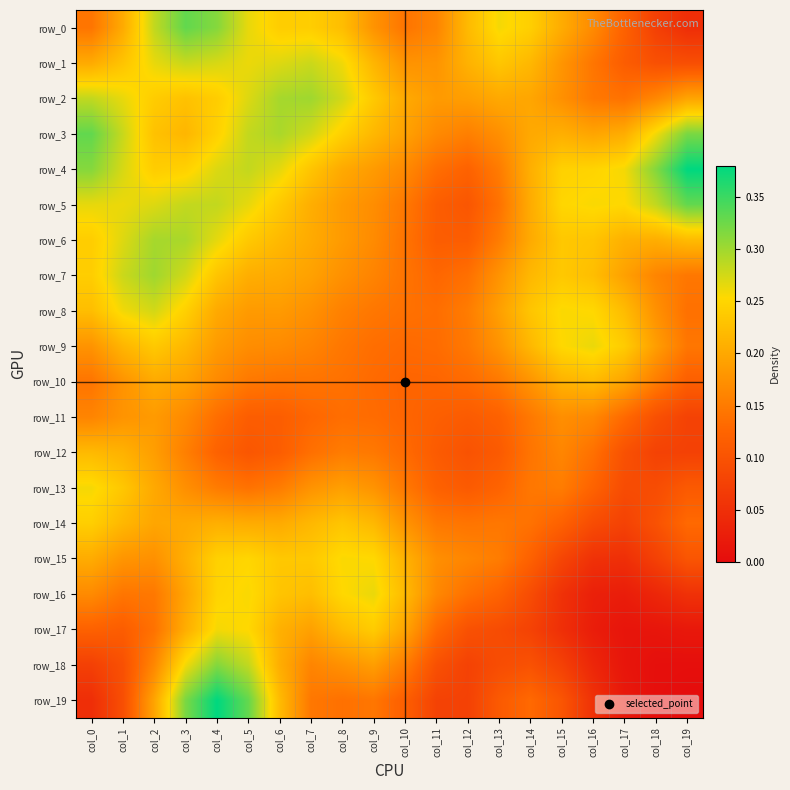

Between col_17 and col_14, which is larger?

col_14